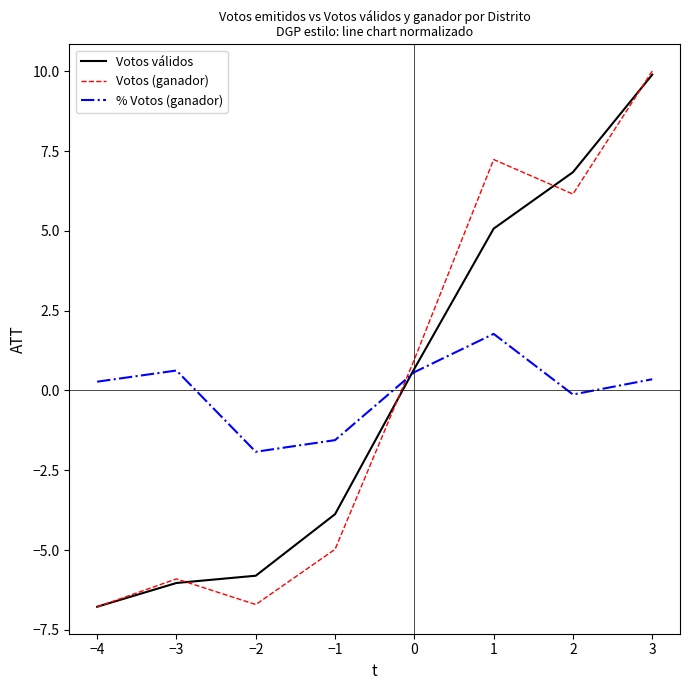

Does the chart display data point markers on the line(s)?

No